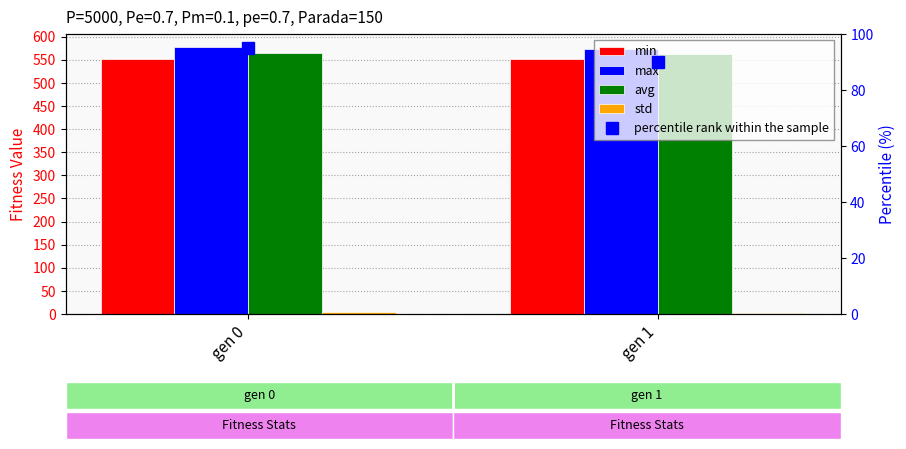

What is the value of the min bar at the 2nd from the left?

551.1